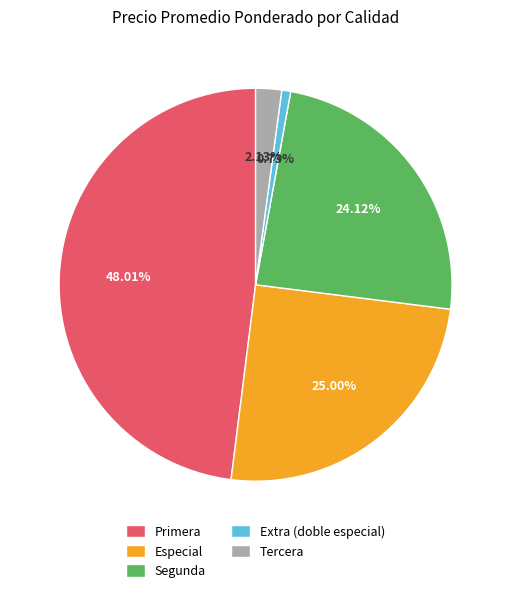

Which category has the smallest portion of the pie?

Extra (doble especial)